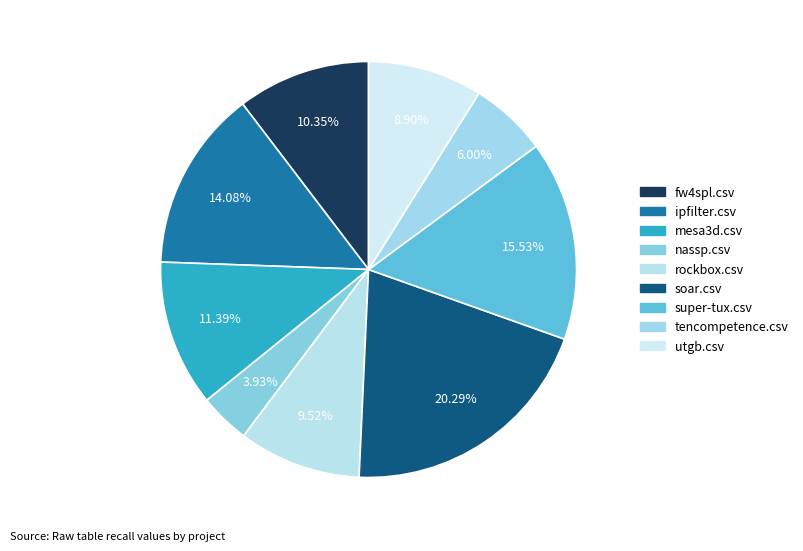

Which category has the biggest portion of the pie?

soar.csv